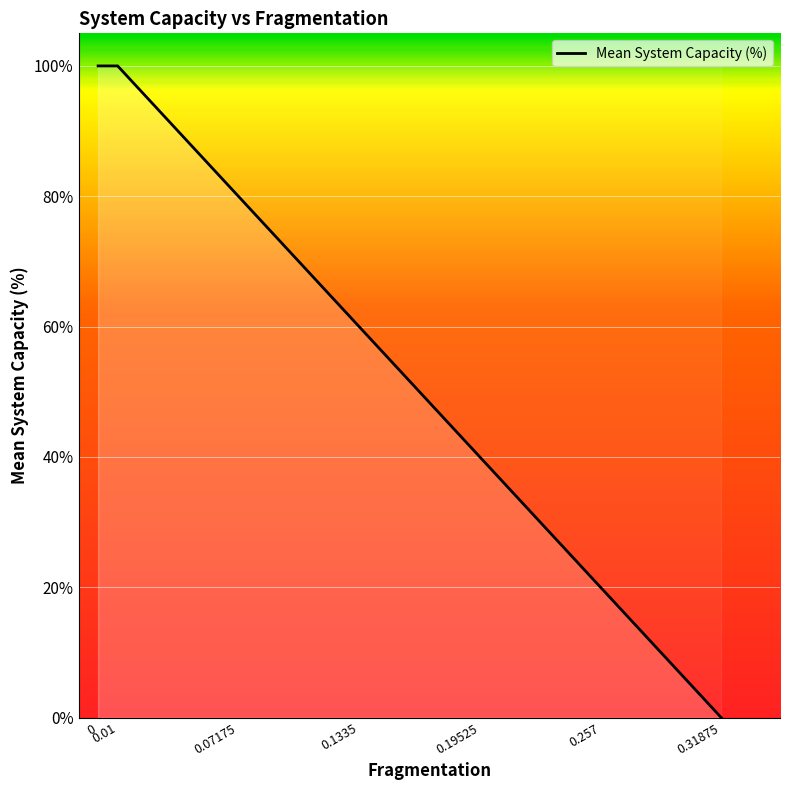

True or false: the data shows 80 at 0.07175.

True